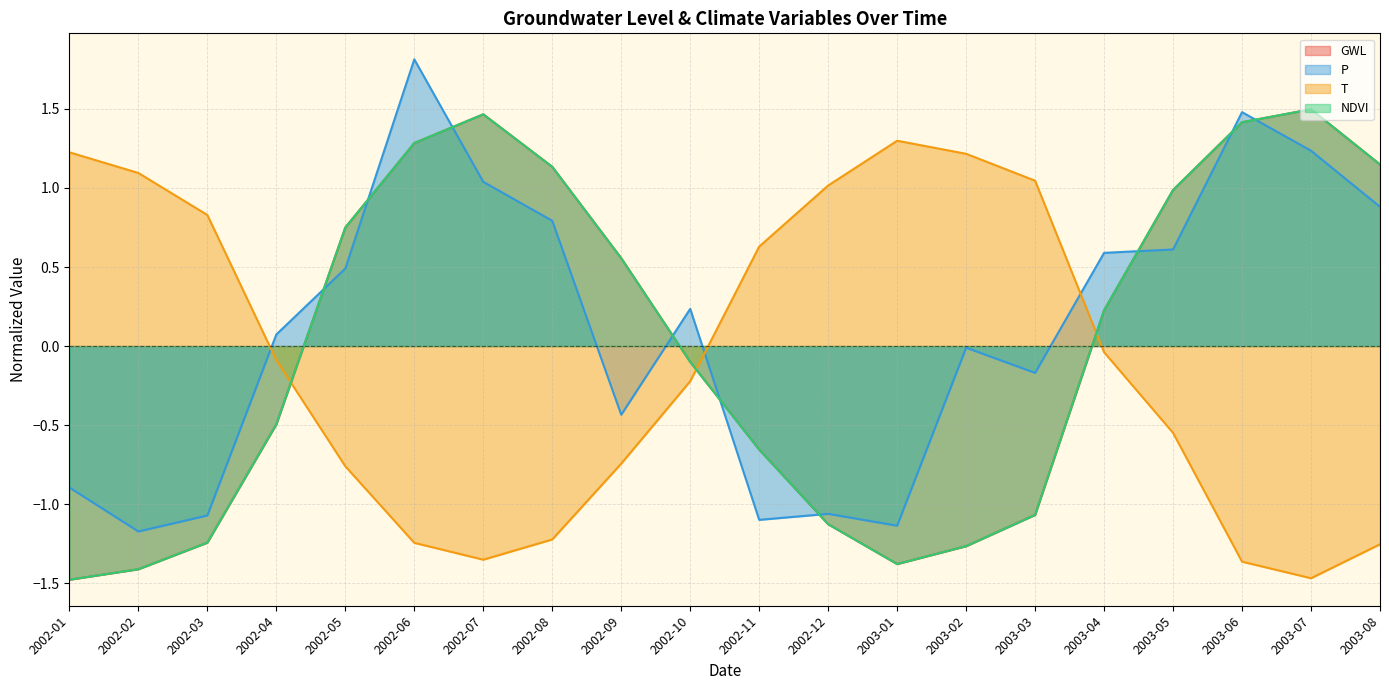

Where is T nearest to the value 0?

2003-04